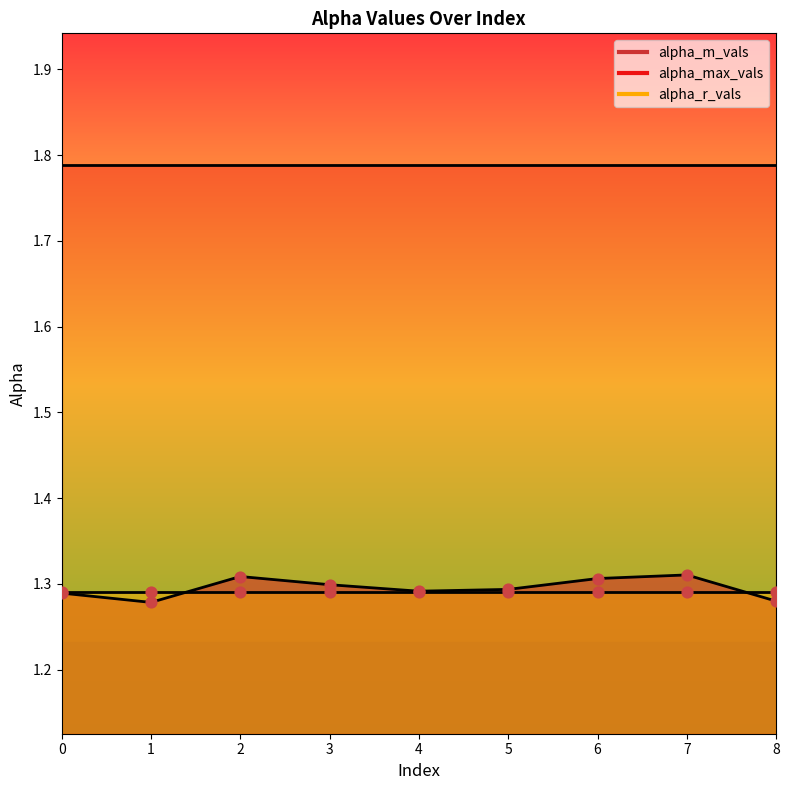

At how many categories does at least one series exceed 1?

9